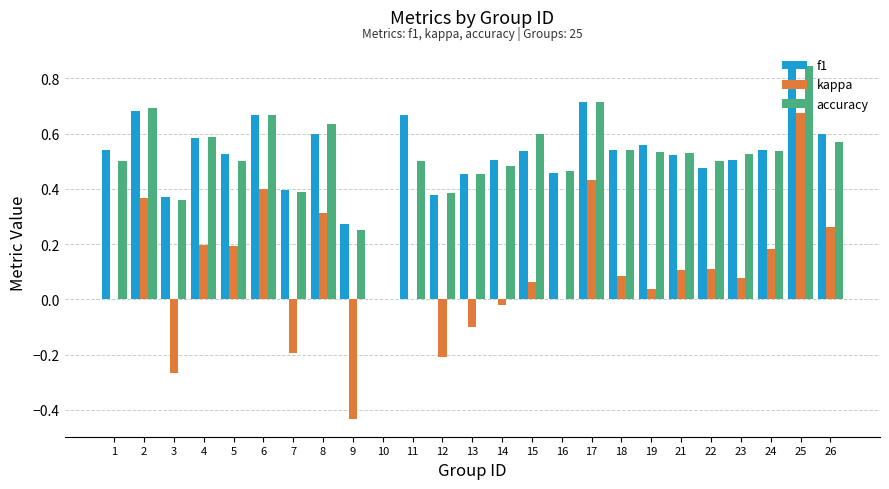

The value of kappa at 2 is 0.2. True or false?

False